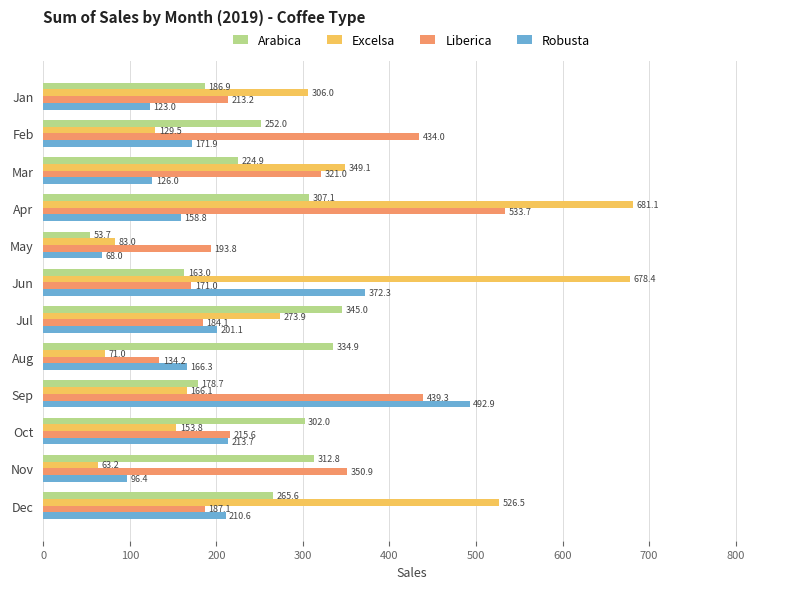

Which series has the largest range (max minus min)?

Excelsa